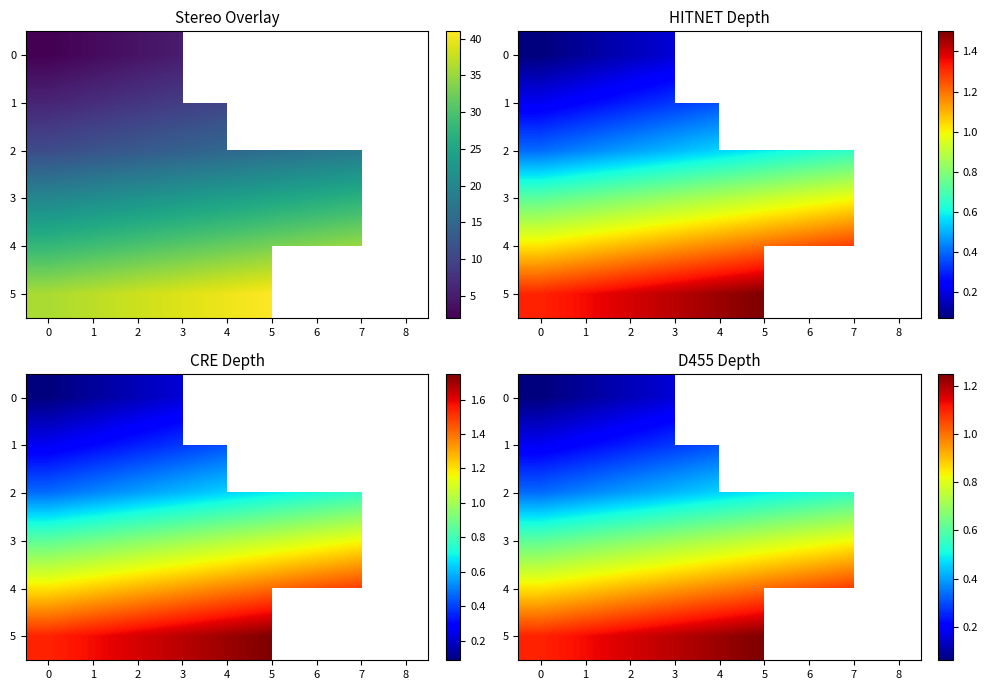

How many values in 5 are above zero?

6